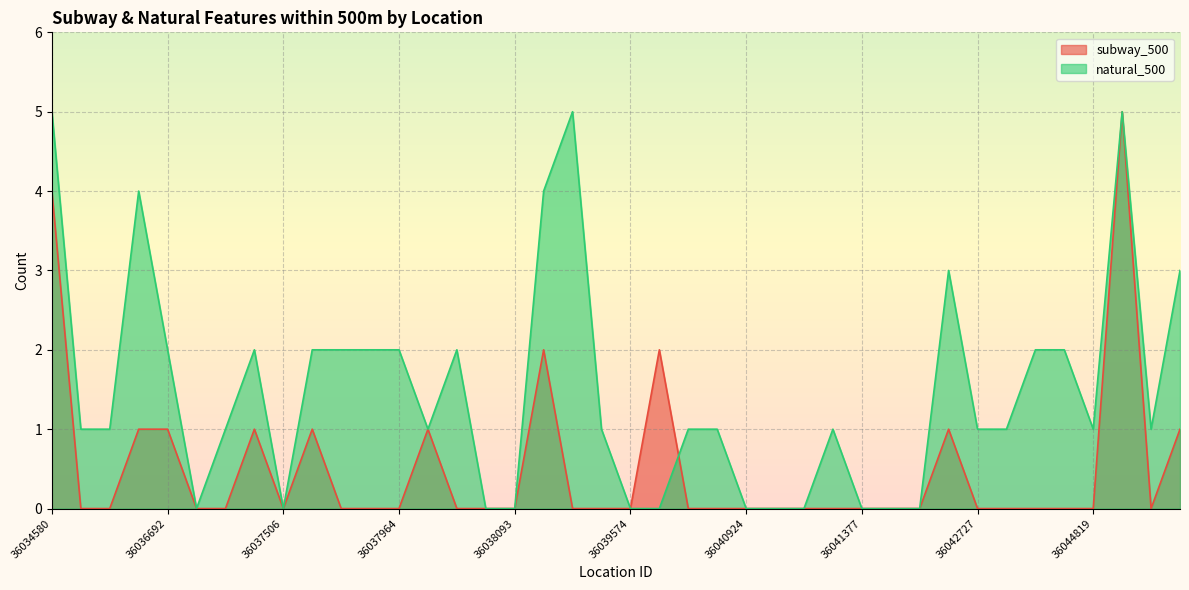

How many distinct data groups are displayed?

2